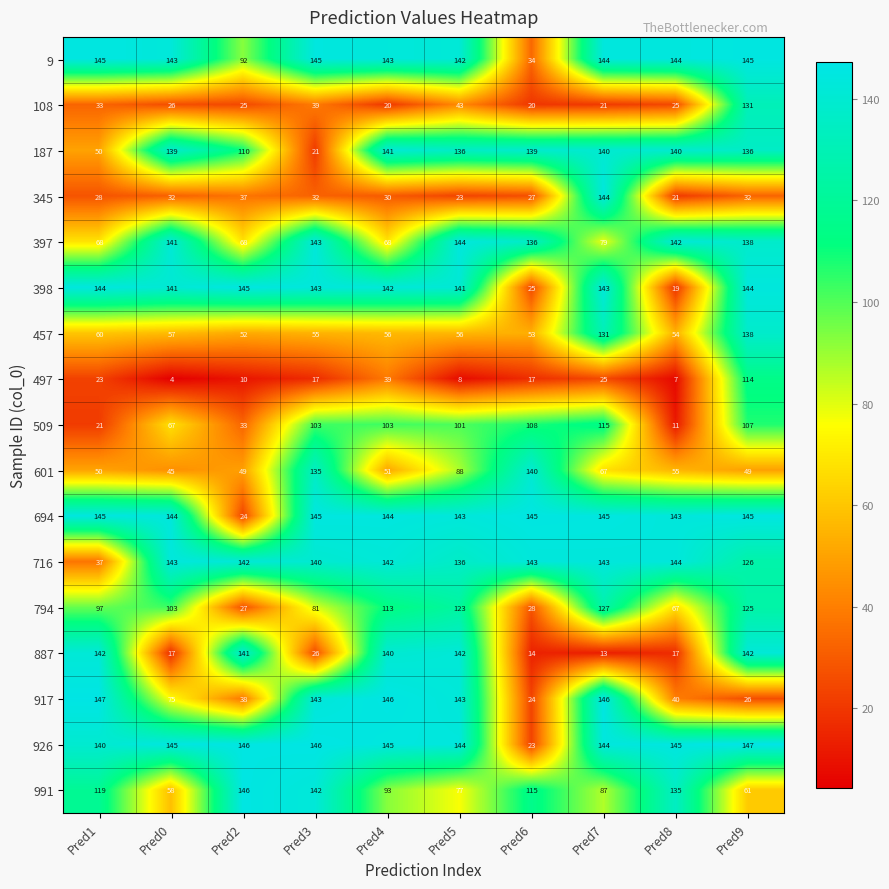

What value does the 794 series have at Pred3?

81